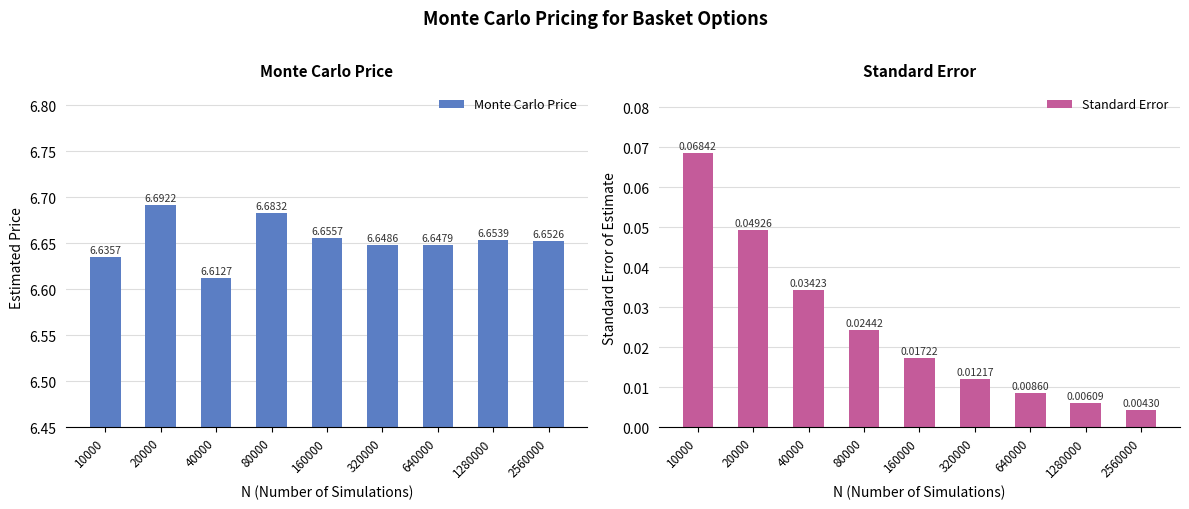

Rank the categories by Monte Carlo Price value from lowest to highest.

40000, 10000, 640000, 320000, 2560000, 1280000, 160000, 80000, 20000